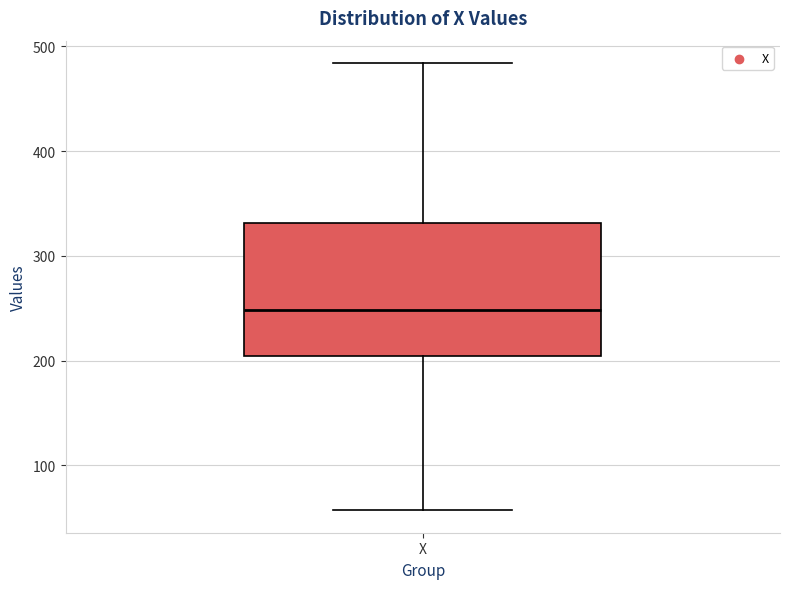

Read this box plot against the y-axis: the position of the median line, the range covered by the box, and the ends of both whiskers. The values are not printed on the chart, so give them approximately, as read against the axis.

median 250, box 200 to 330, whiskers 60 to 480